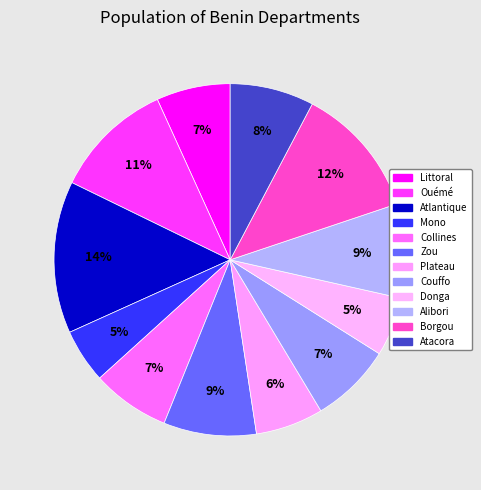

To the nearest percent, what portion does Littoral represent?

7%